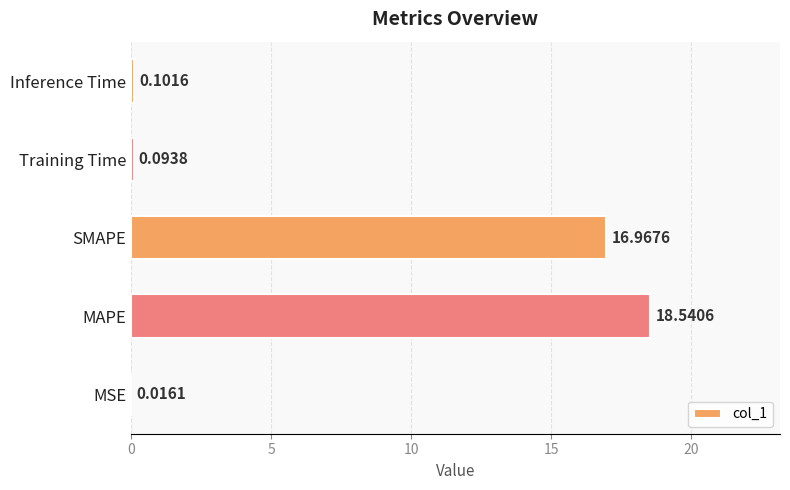

What is the greatest value displayed?

18.5